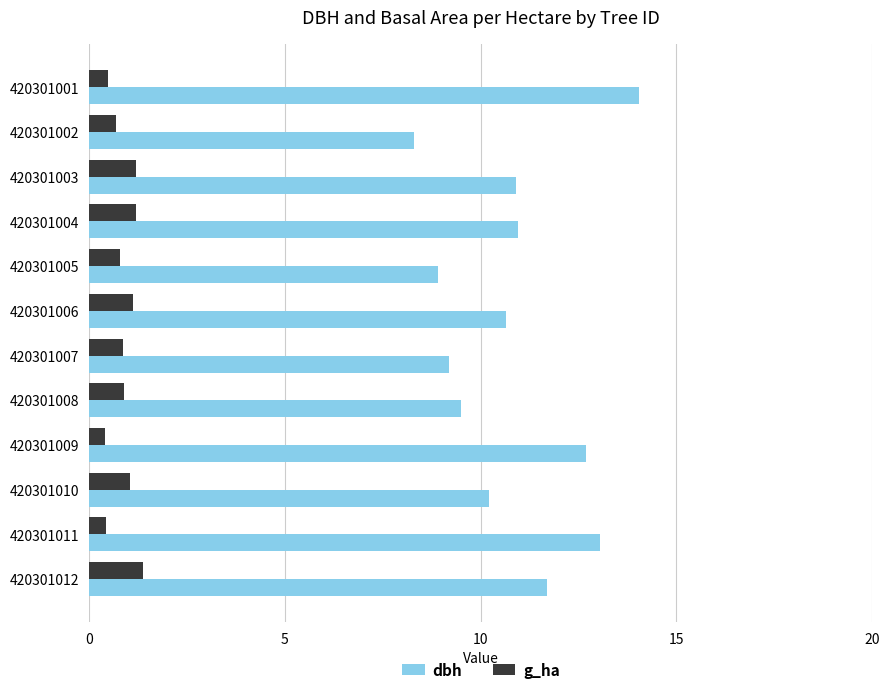

Which series has the largest range (max minus min)?

dbh